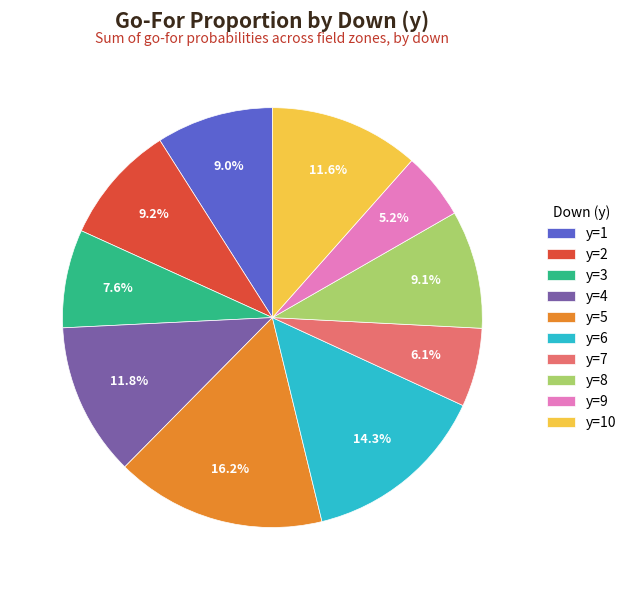

How many slices are in this pie chart?

10